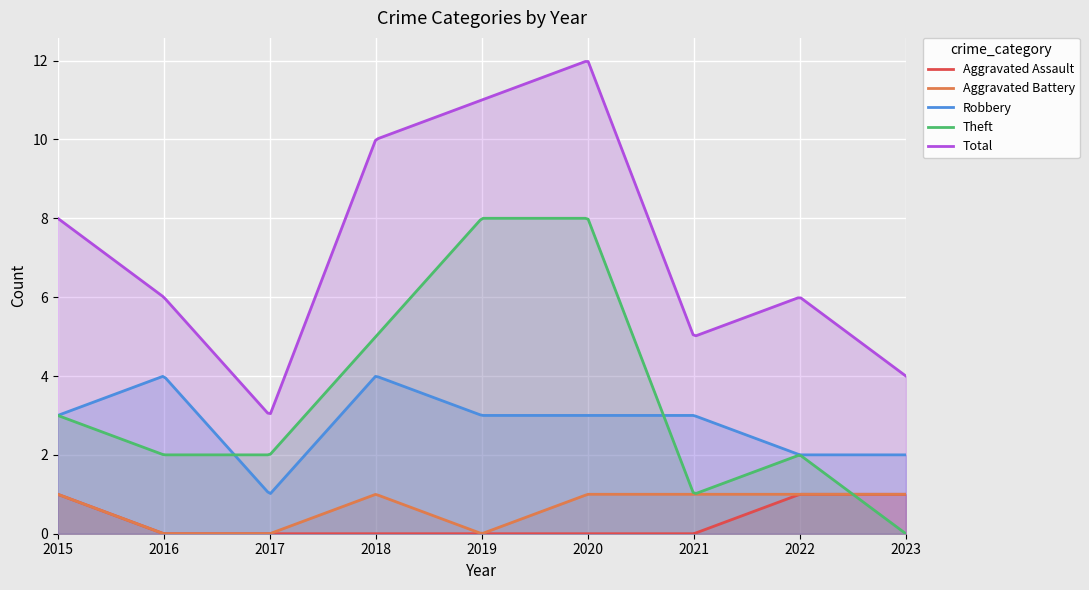

Is it true that Theft equals 2 at 2017?

True